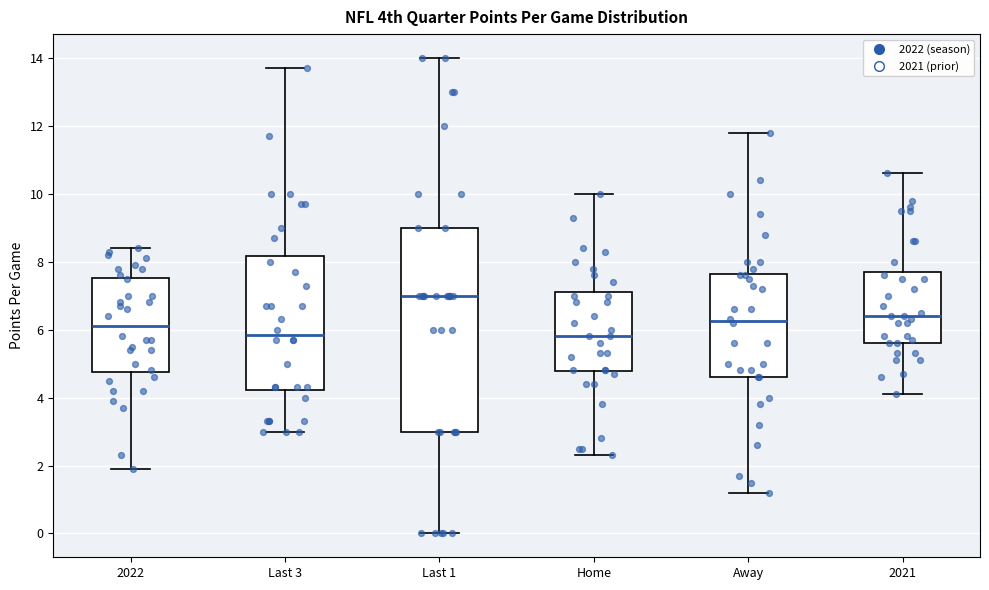

Reading left to right, read every box against the y-axis: the position of its median line, the range the box covers, and the ends of its whiskers. The values are not printed on the chart, so give them approximately, as read against the axis.

2022: median 6.2, box 4.8 to 7.6, whiskers 2.0 to 8.4
Last 3: median 5.8, box 4.2 to 8.2, whiskers 3.0 to 13.8
Last 1: median 7.0, box 3.0 to 9.0, whiskers 0.0 to 14.0
Home: median 5.8, box 4.8 to 7.2, whiskers 2.4 to 10.0
Away: median 6.2, box 4.6 to 7.6, whiskers 1.2 to 11.8
2021: median 6.4, box 5.6 to 7.8, whiskers 4.2 to 10.6